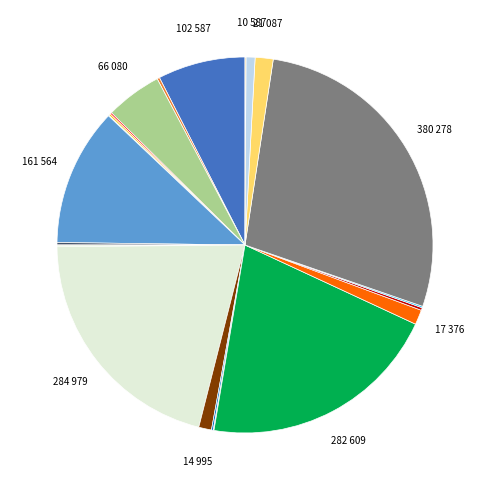

Does any single category account for the majority?

No